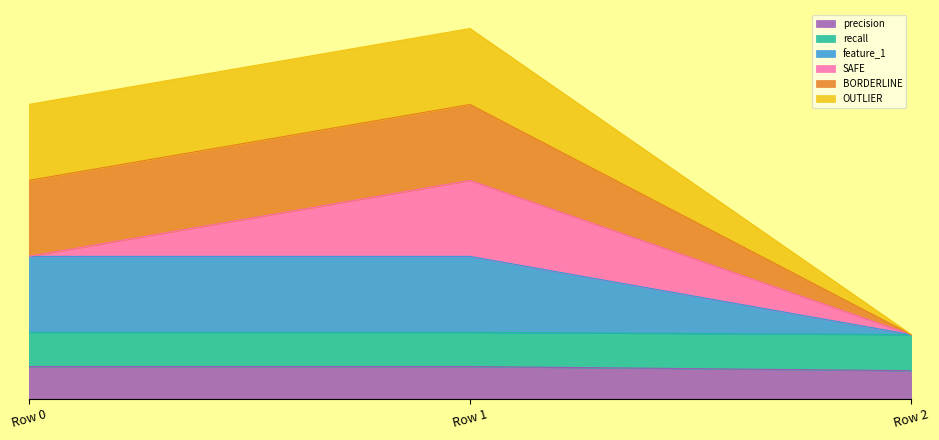

Rank the categories by recall value from highest to lowest.

Row 0, Row 1, Row 2